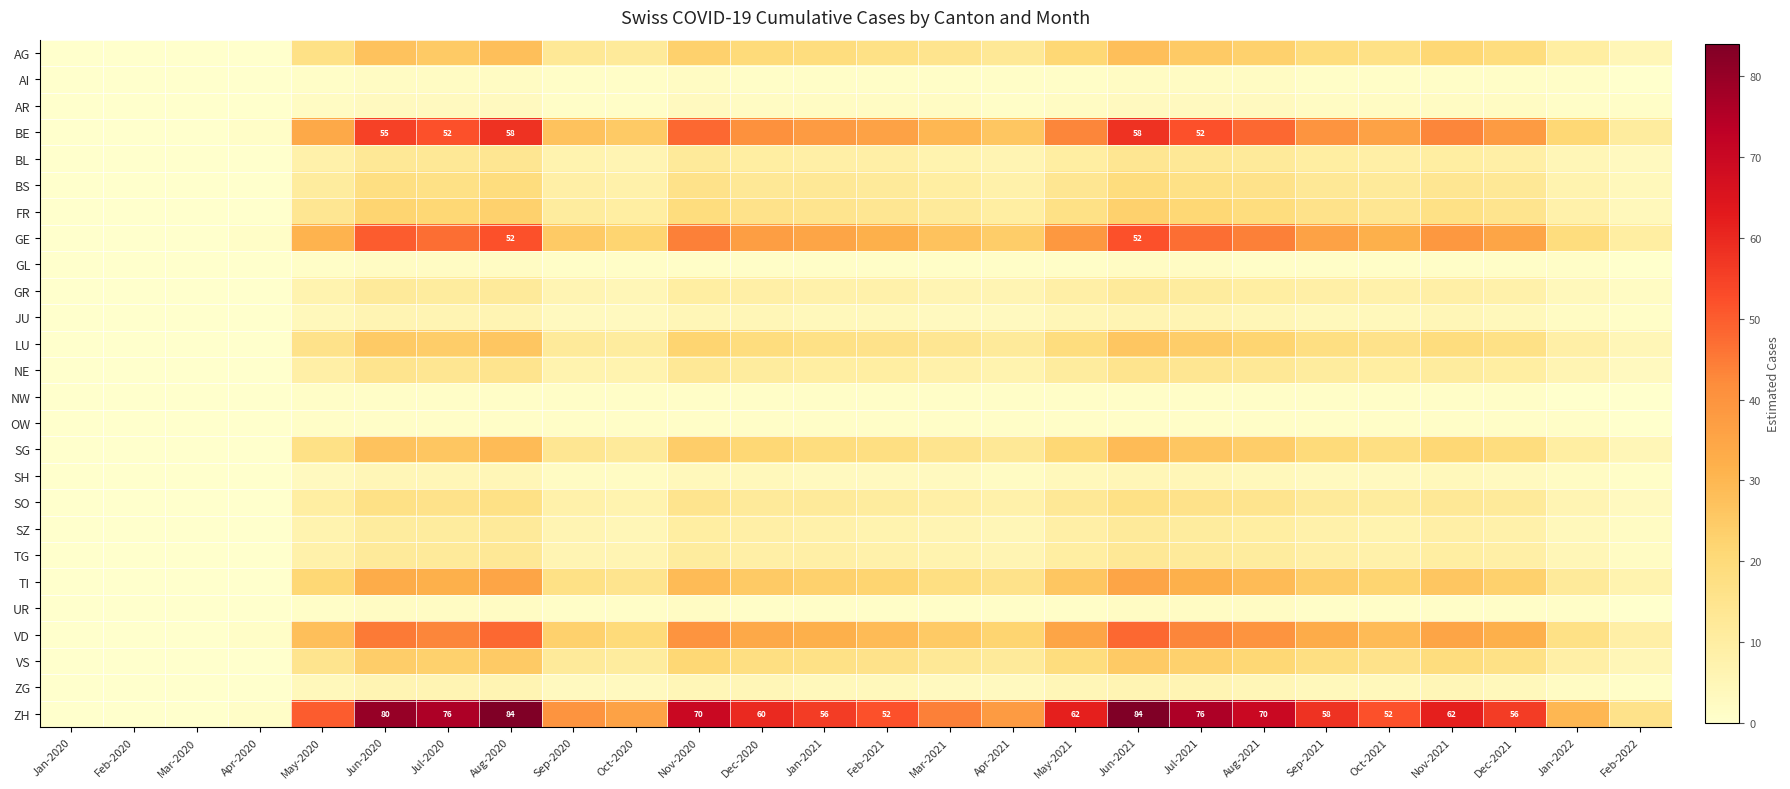

How many series are shown in this chart?

26